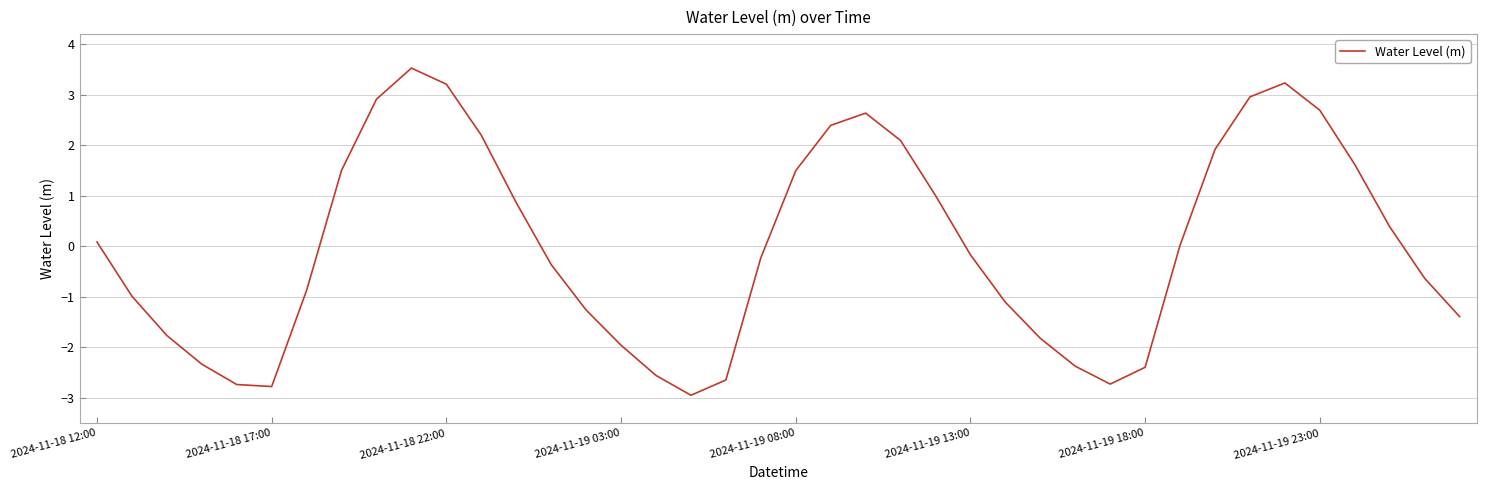

What is the smallest value displayed?

-2.9